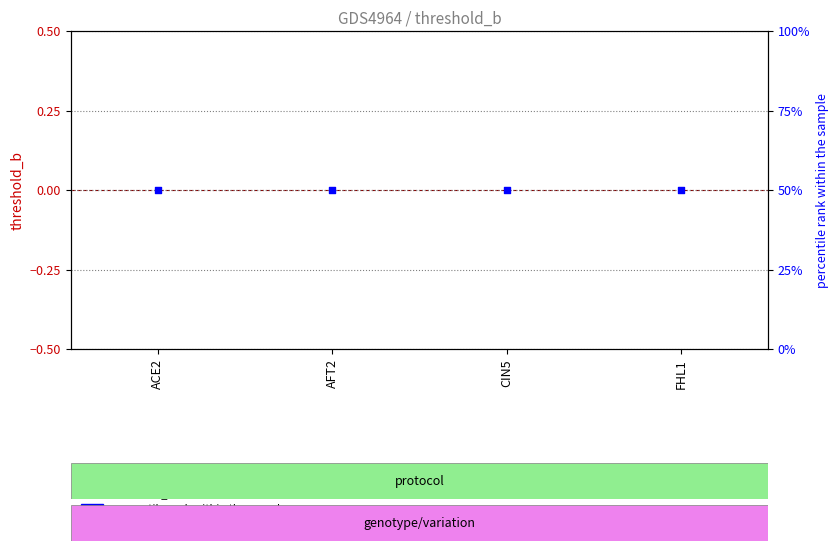

Is the value of threshold_b at CIN5 greater than the value of percentile rank within the sample at AFT2?

No